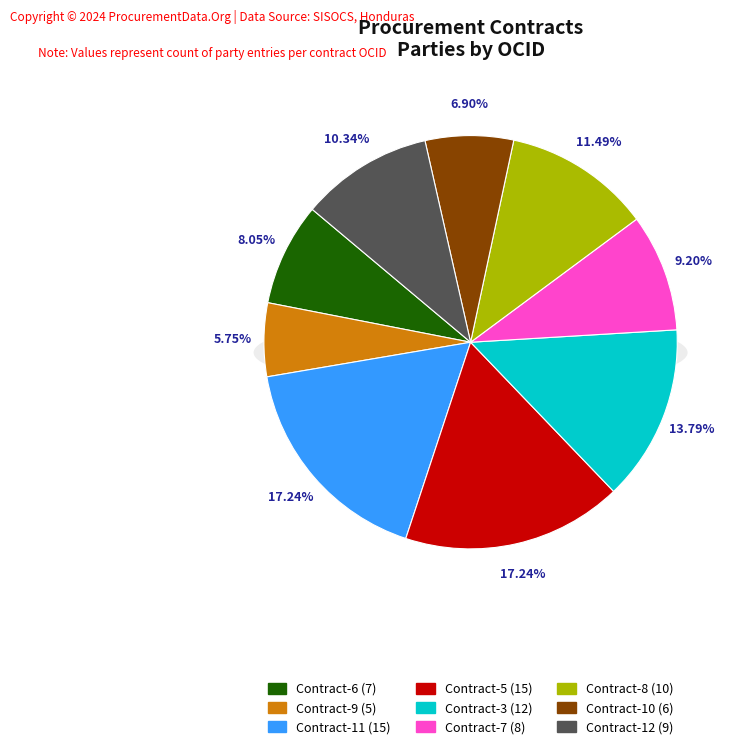

Does ocds-mfx54g-10 represent more than half of the total?

No